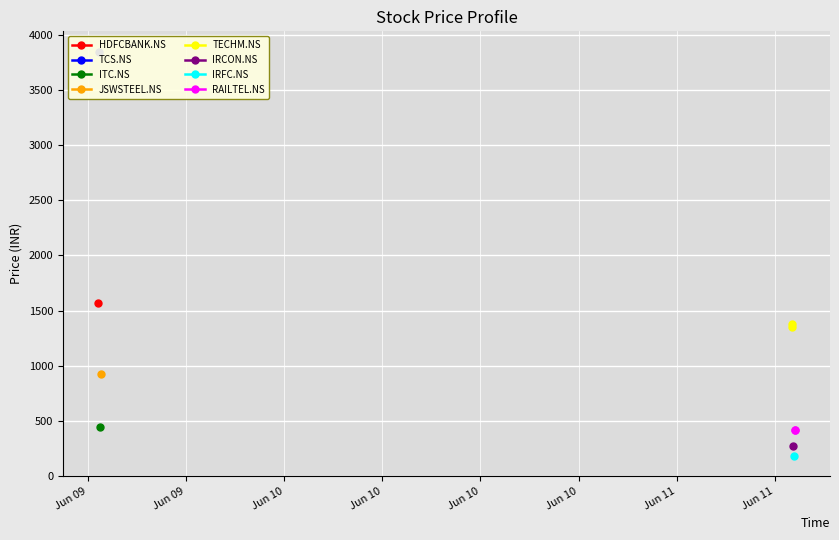

The value of TECHM.NS at Jun 09 is 440. True or false?

False